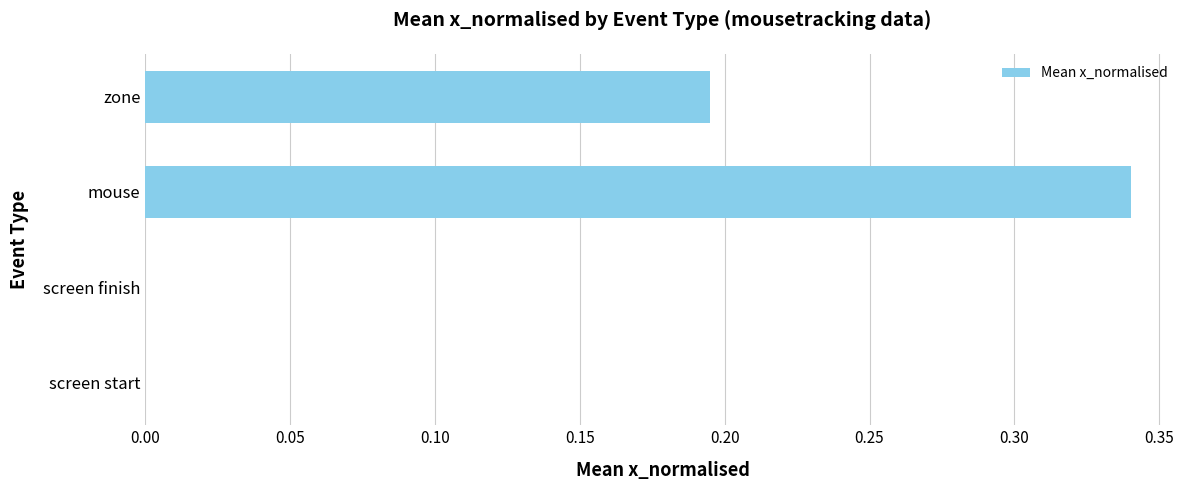

Which has a higher value, screen start or zone?

zone